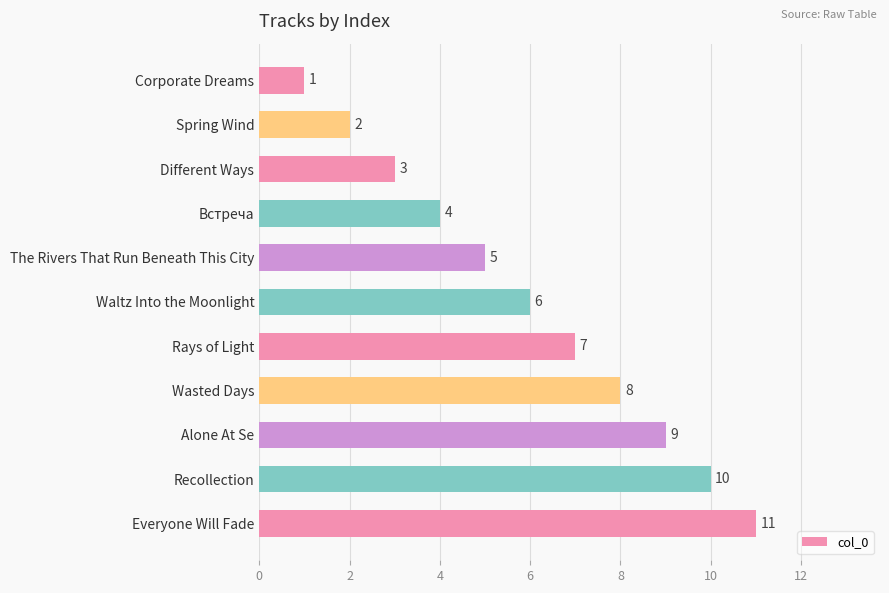

How many series are shown in this chart?

1